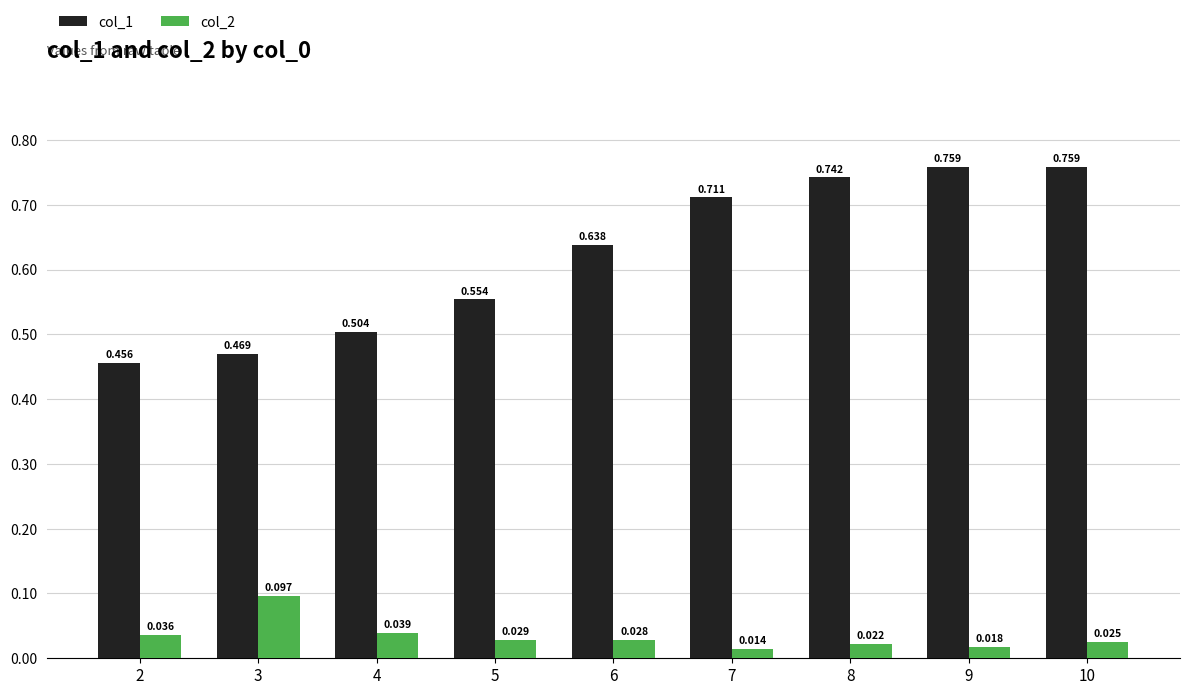

Is the value of col_2 at 8 greater than the value of col_1 at 4?

No